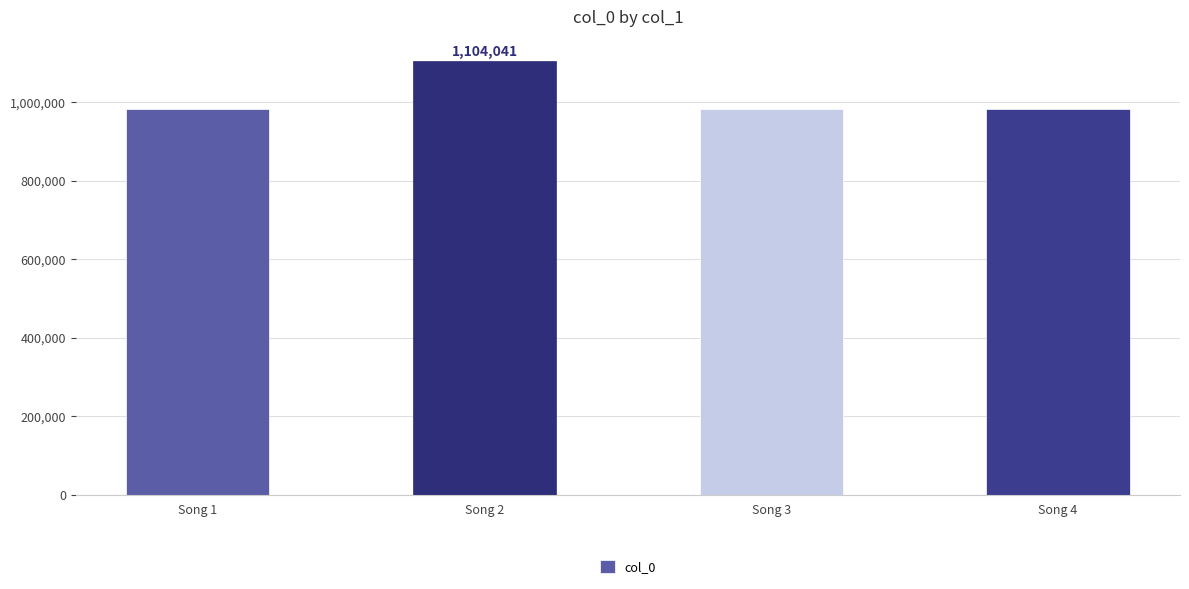

Which has a higher value, Song 2 or Song 1?

Song 2